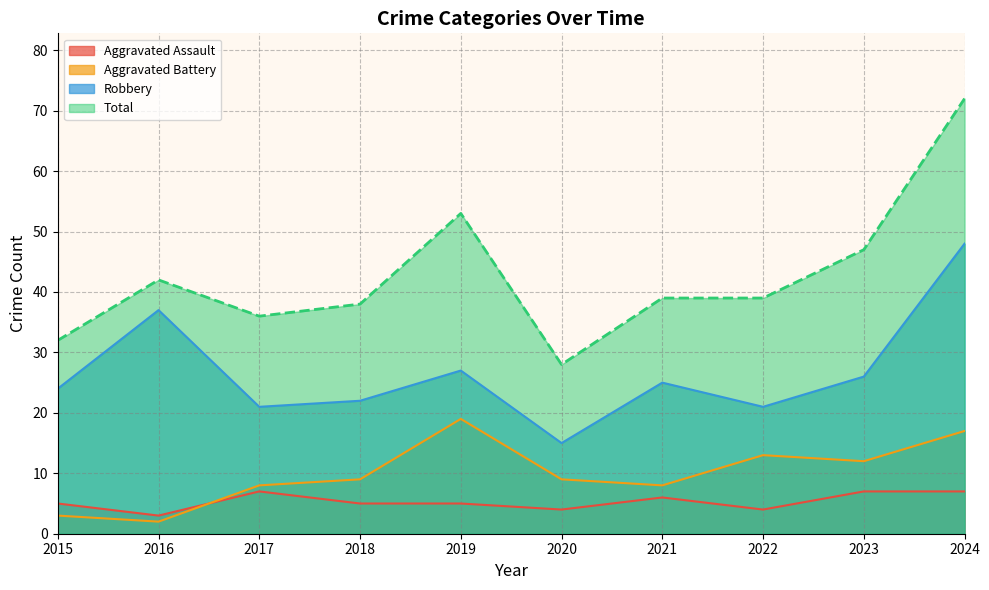

True or false: Robbery has more than 0 interior local peaks.

True